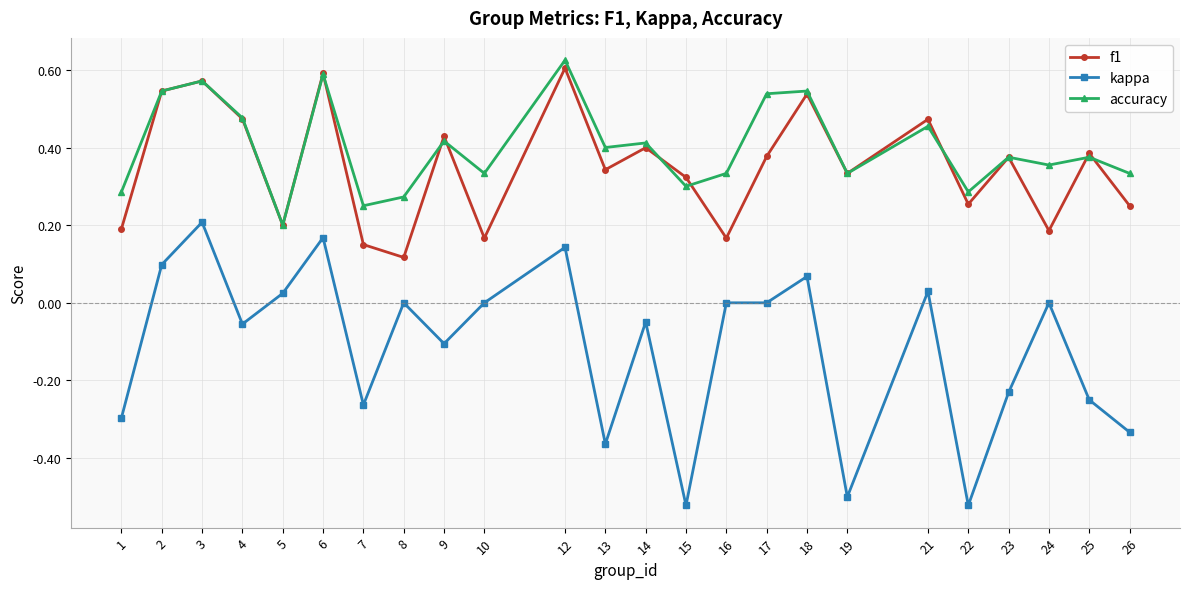

Which series changed the most between 10 and 15?

kappa